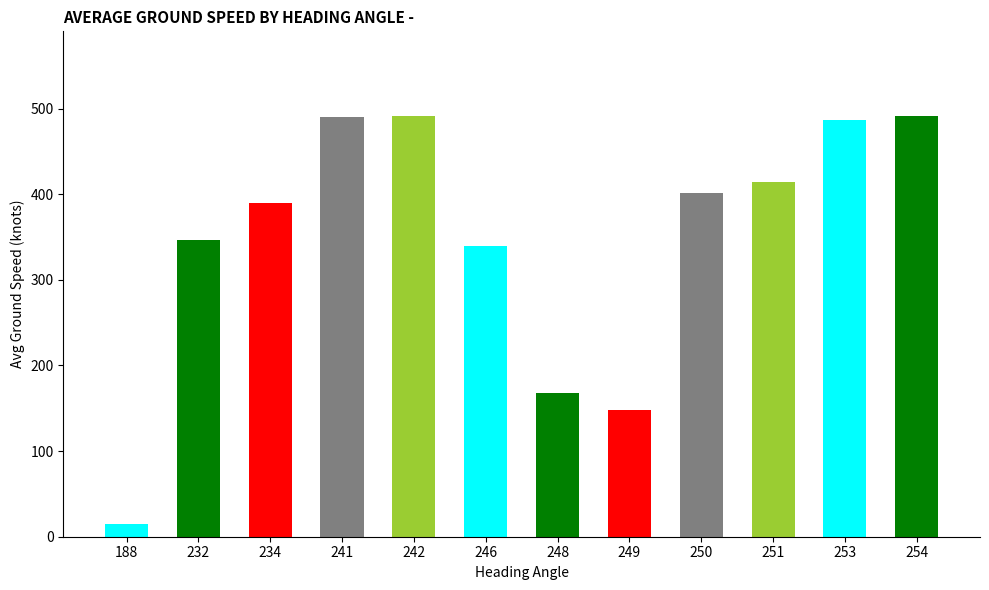

How many categories are shown in the chart?

12